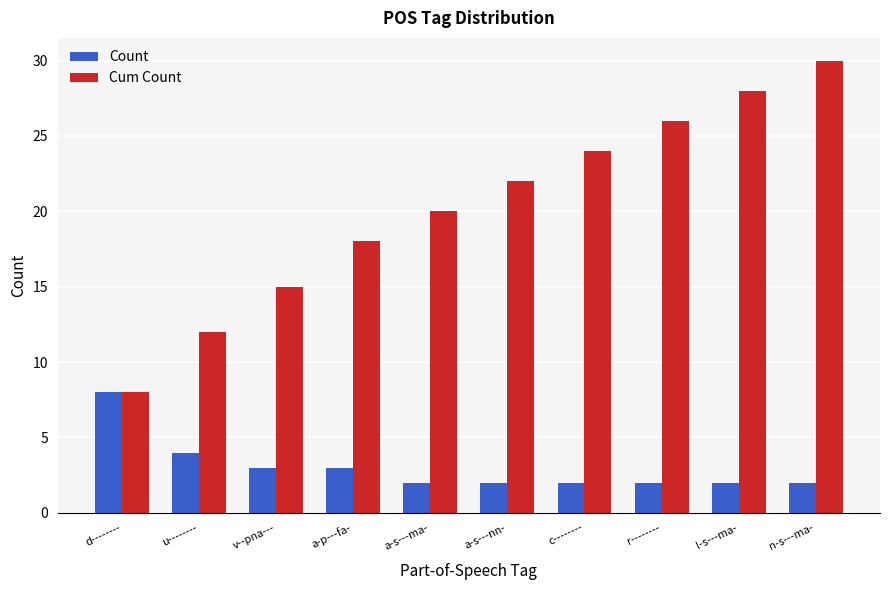

The Count series shows 1 at a-s---ma-. True or false?

False